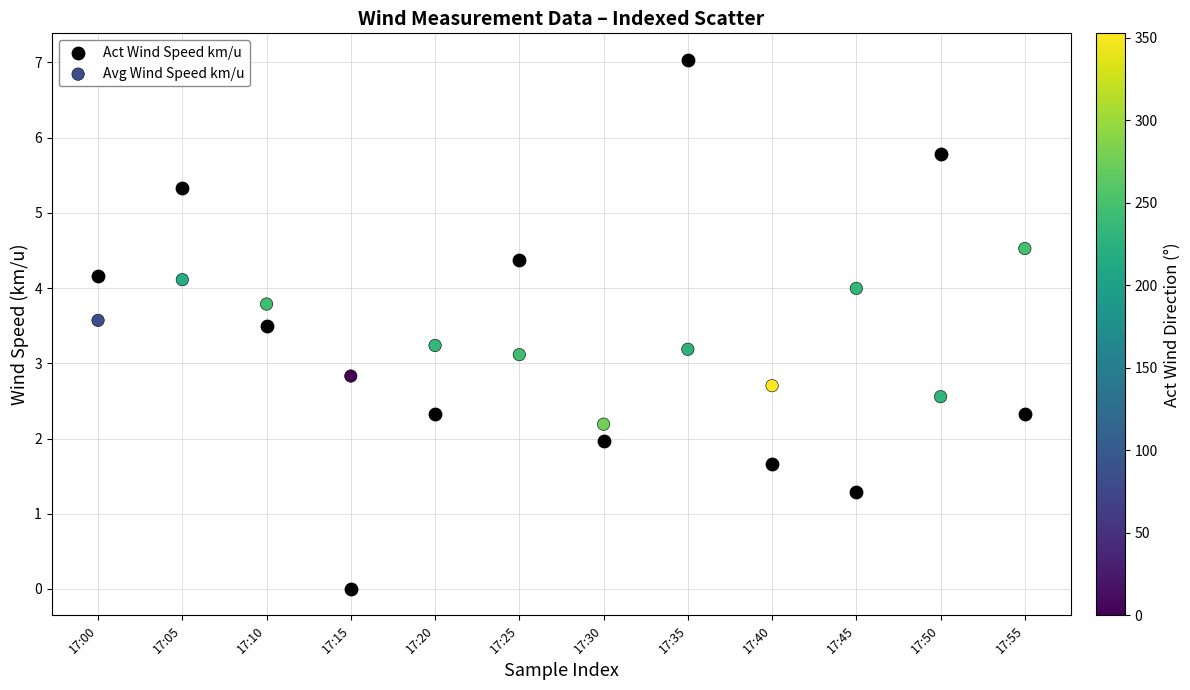

What are all the series names shown in the legend?

Act Wind Speed km/u, Avg Wind Speed km/u